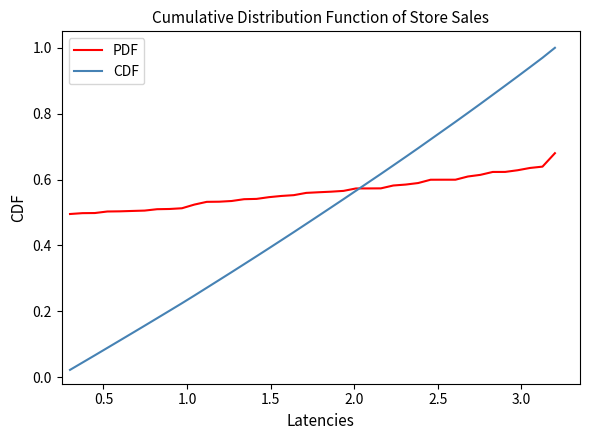

What are all the series names shown in the legend?

PDF, CDF